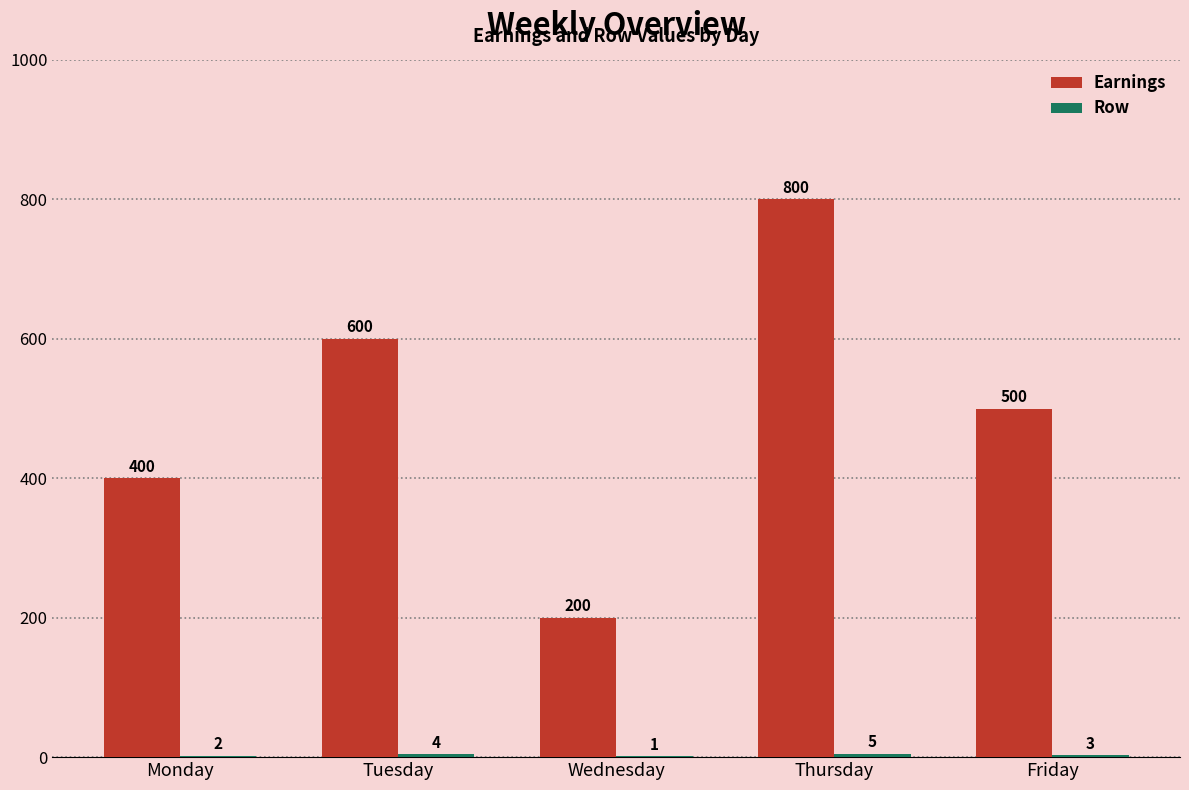

The Earnings series shows 500 at Friday. True or false?

True